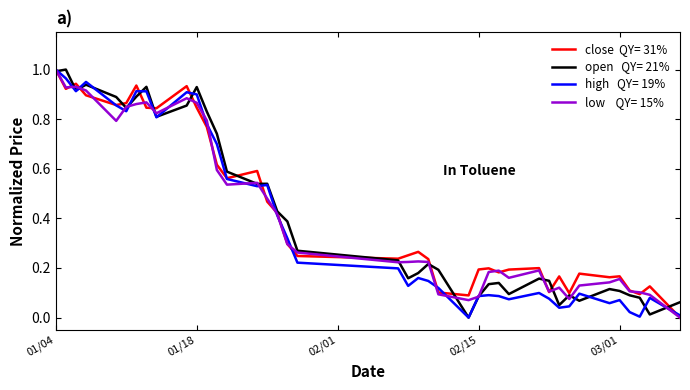

Does the chart have visible grid lines?

No